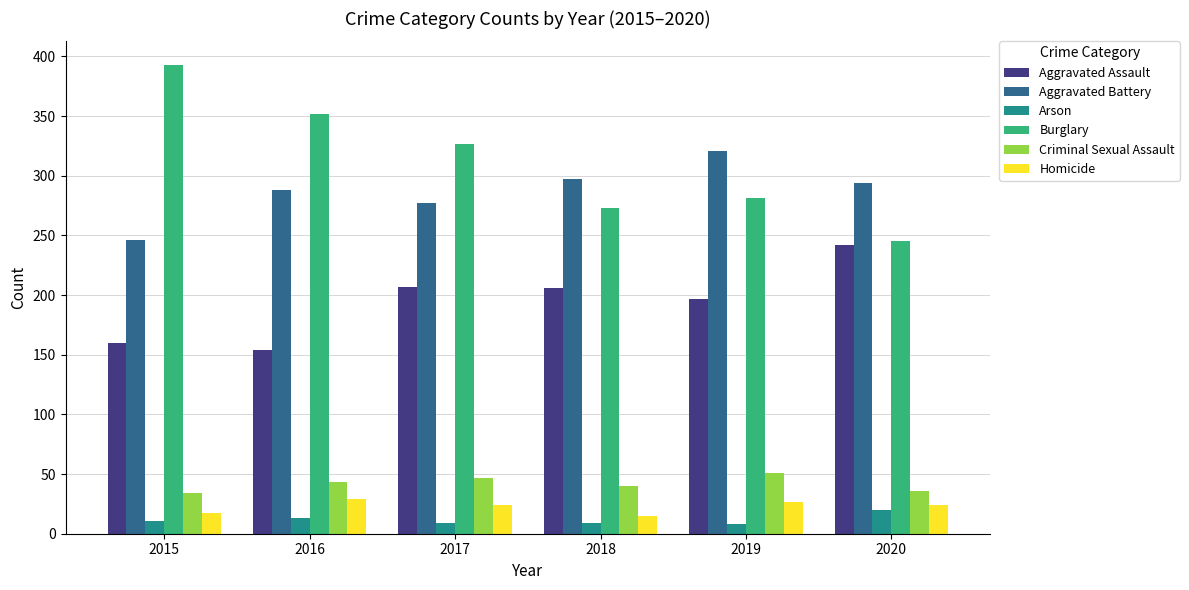

How many data points in Burglary are less than 327?

3